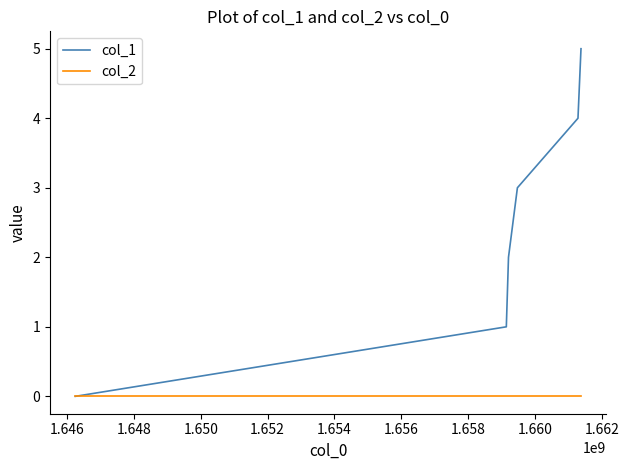

How many categories are shown in the chart?

6